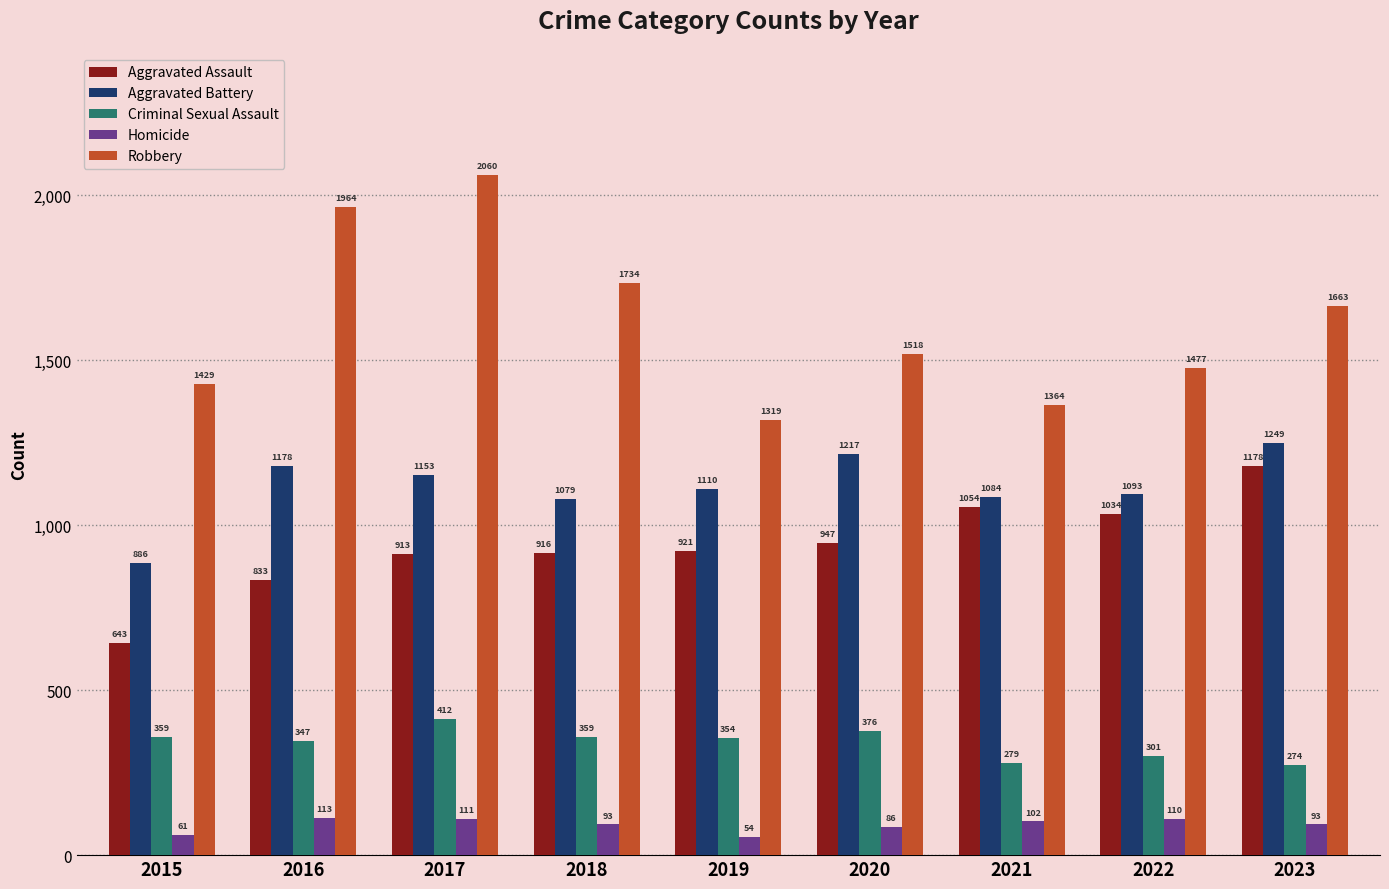

Between 2016 and 2018, which series saw the biggest shift?

Robbery